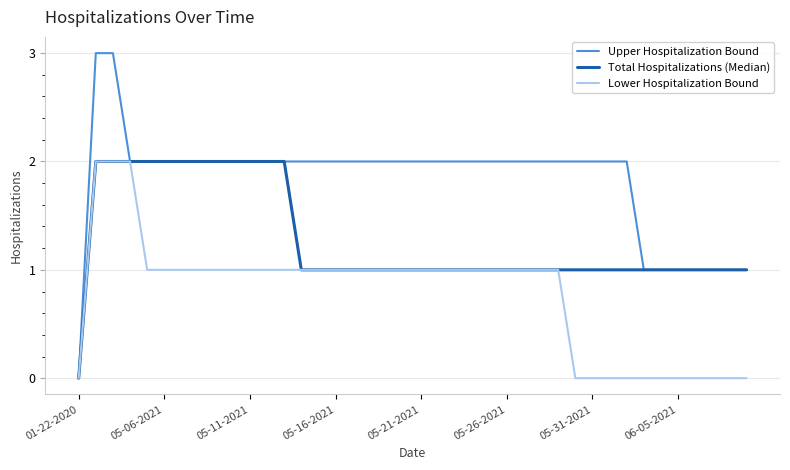

Which series has the largest range (max minus min)?

Upper Hospitalization Bound